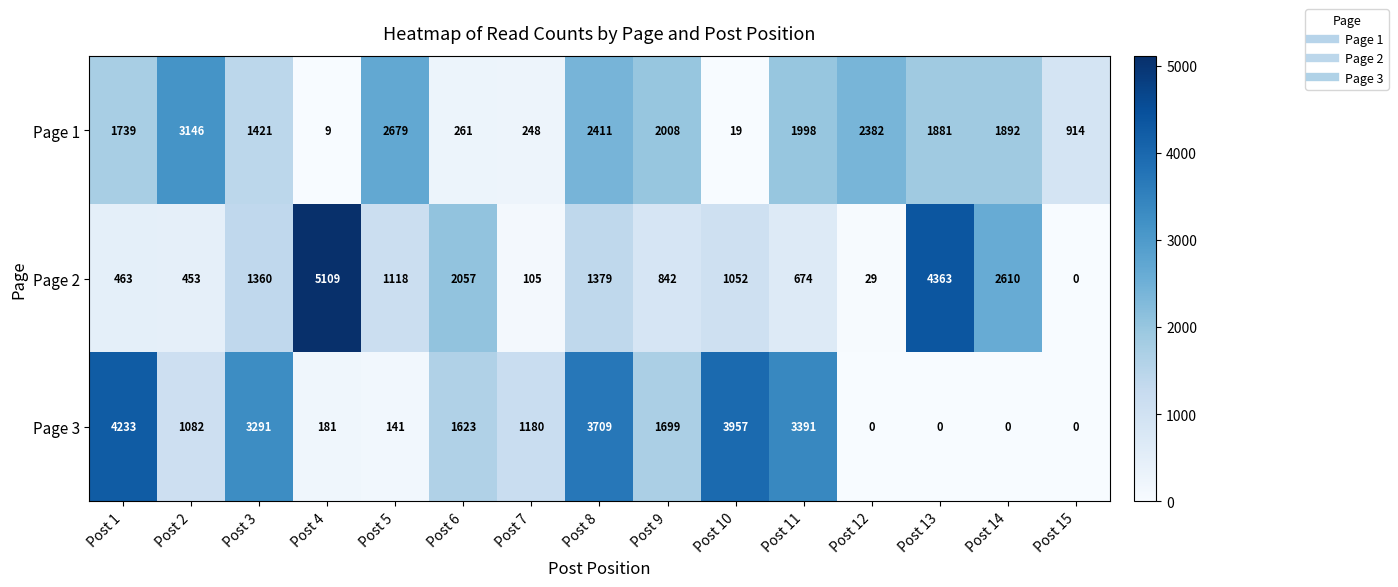

What is the spread (max minus min) of values at Post 4?

5100